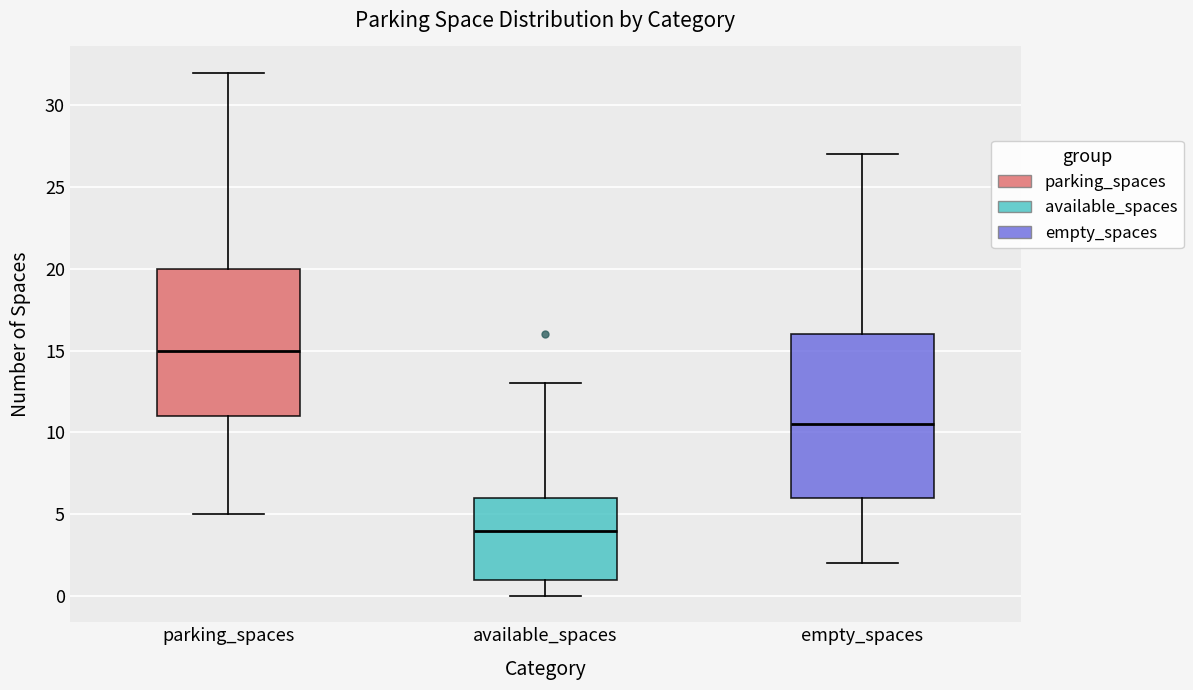

Reading left to right, read every box against the y-axis: the position of its median line, the range the box covers, and the ends of its whiskers. The values are not printed on the chart, so give them approximately, as read against the axis.

parking_spaces: median 15.0, box 11.0 to 20.0, whiskers 5.0 to 32.0
available_spaces: median 4.0, box 1.0 to 6.0, whiskers 0.0 to 13.0
empty_spaces: median 10.5, box 6.0 to 16.0, whiskers 2.0 to 27.0